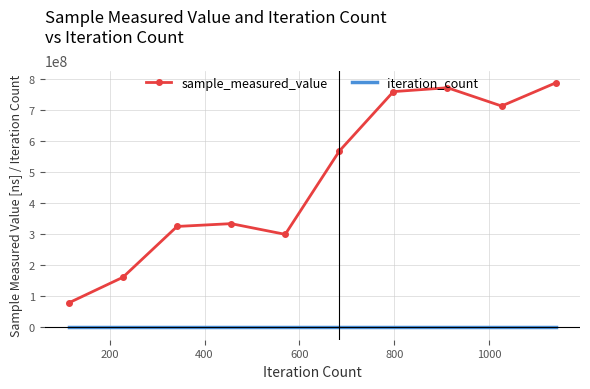

What is the maximum value shown in the chart?

787028275